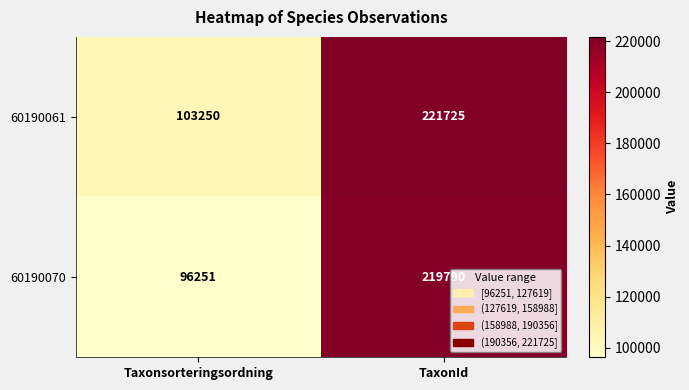

Read the 60190061 value at Taxonsorteringsordning.

103250